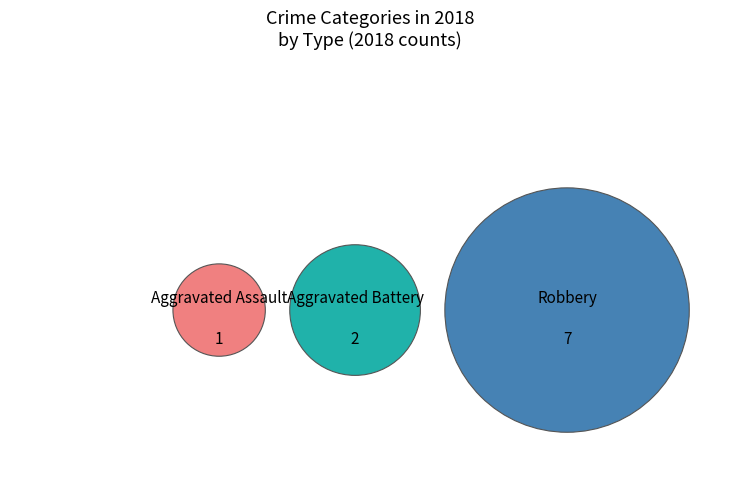

How many slices are in this pie chart?

3